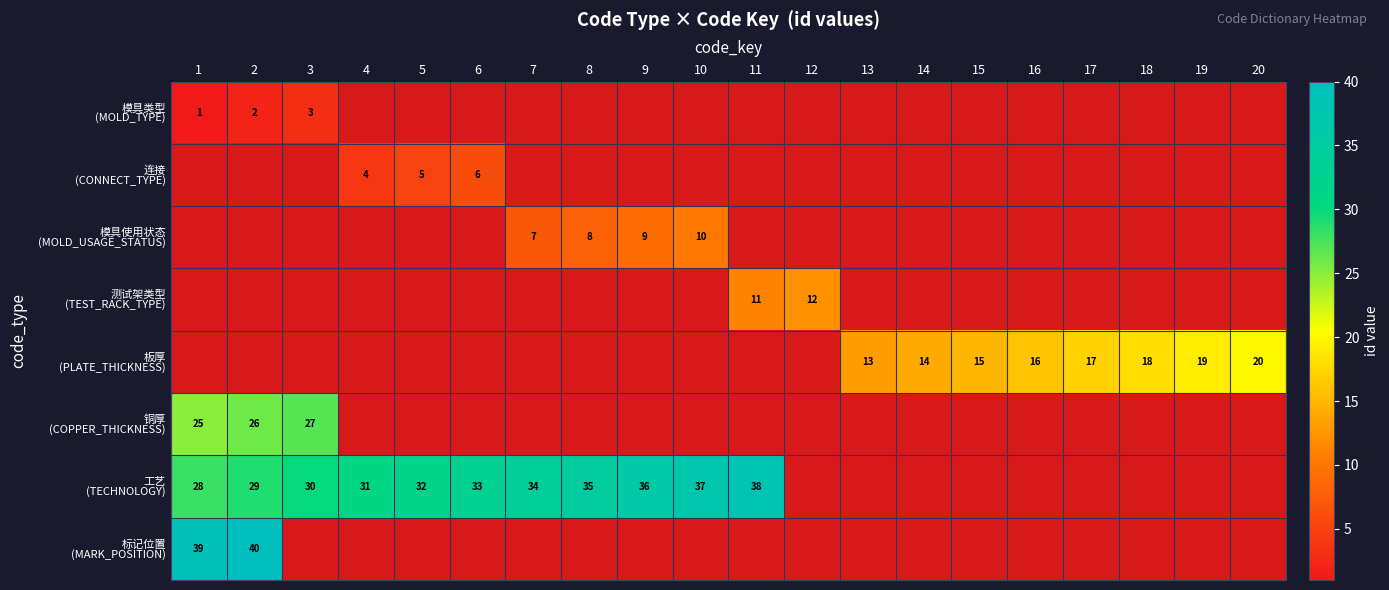

At how many categories does at least one series exceed 1?

20